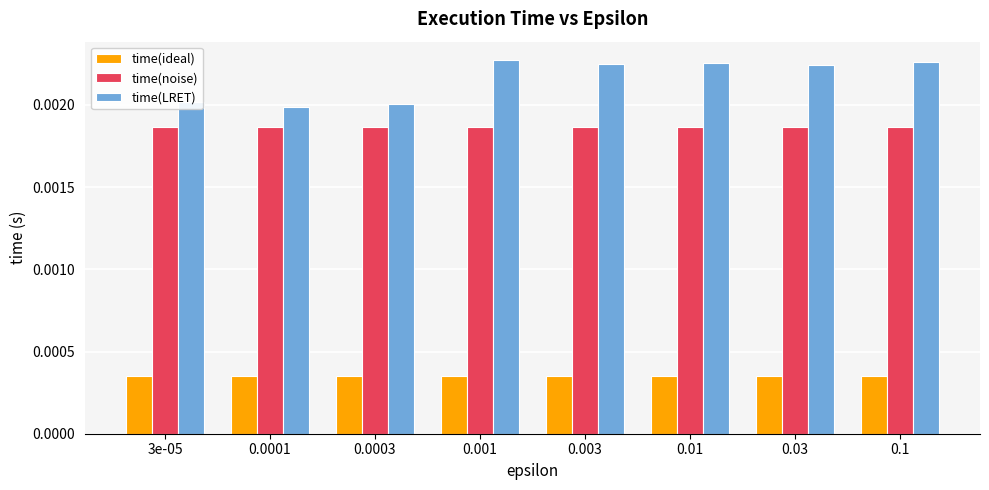

List the series in order of their overall mean, lowest first.

time(ideal), time(noise), time(LRET)